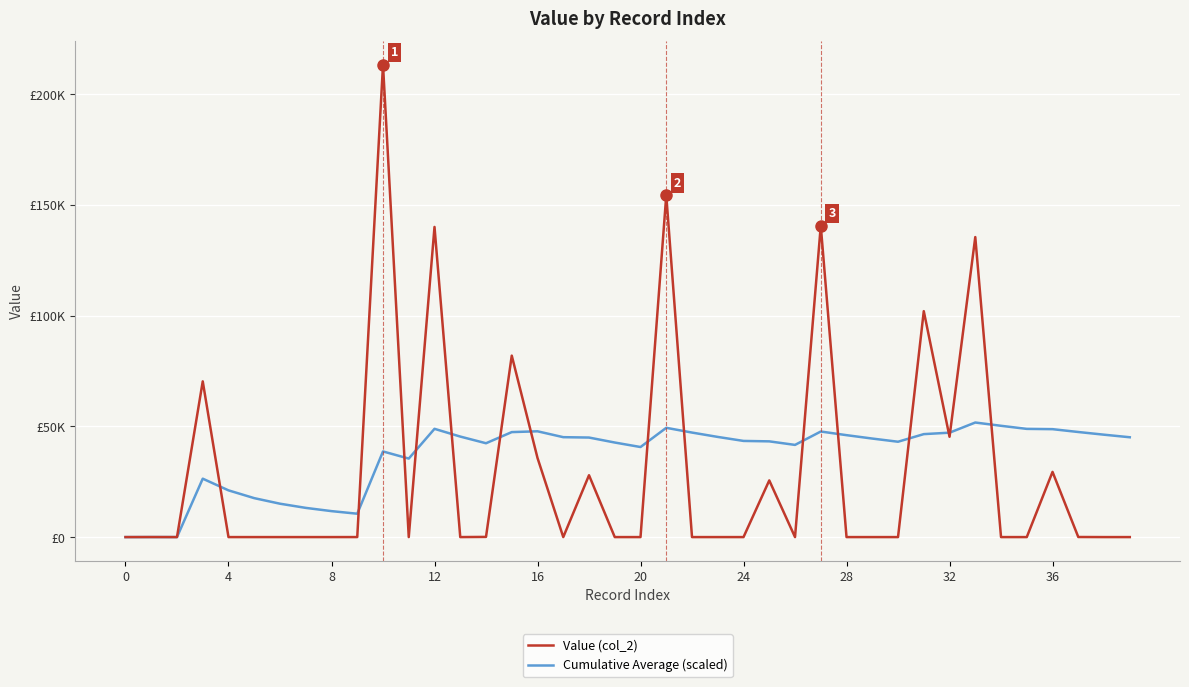

Is this an area chart (filled region under the line)?

No